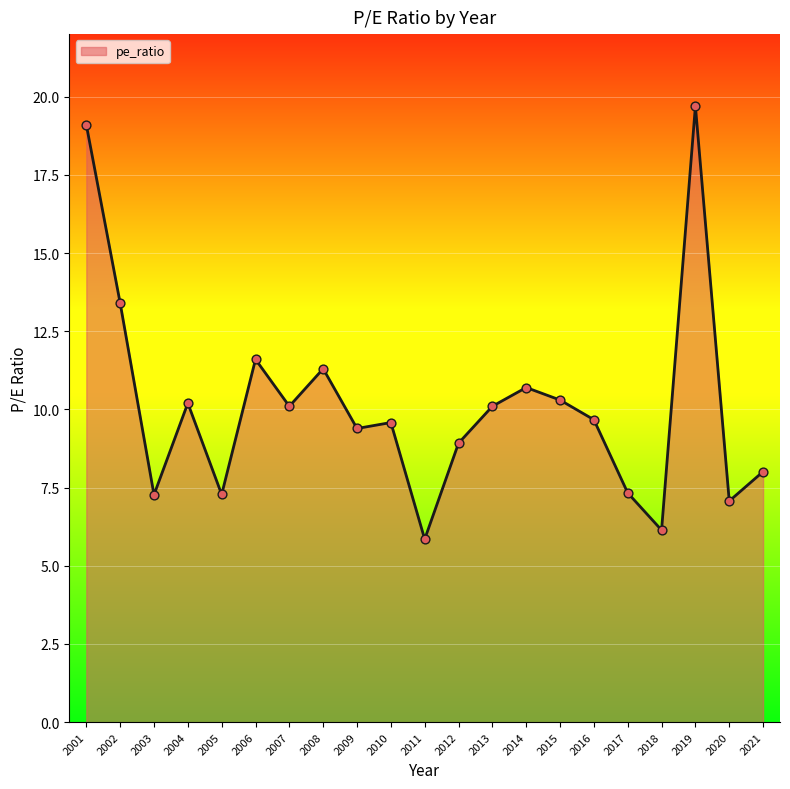

What is the ratio of the value at 2001 to the value at 2005?

2.6